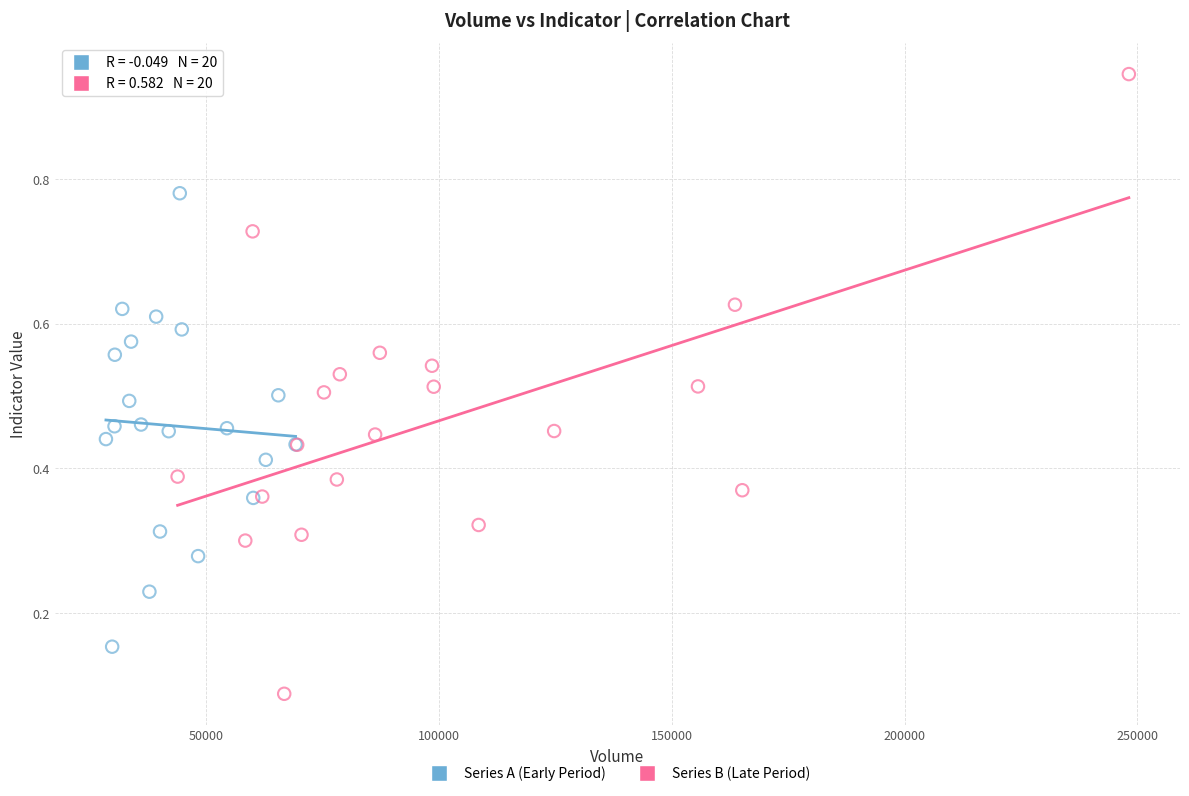

Which series reaches the maximum Y coordinate?

Series B (Late Period)